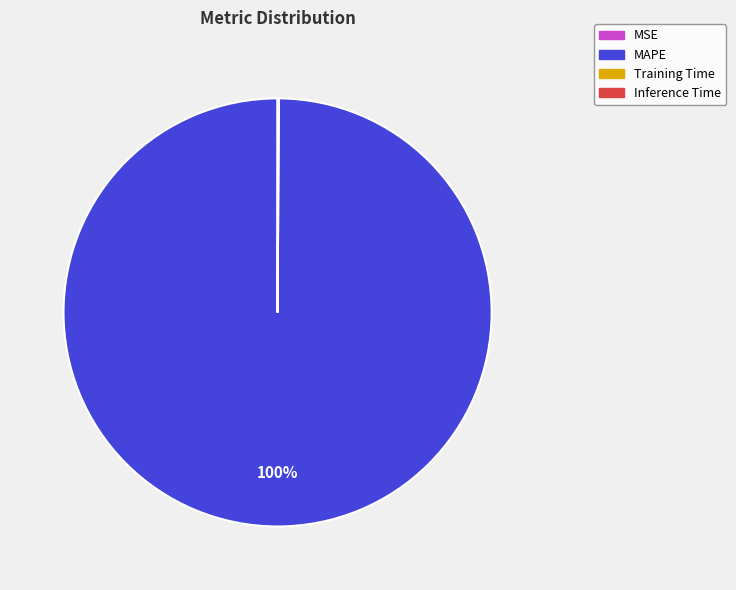

Does MAPE account for over 50% of the chart?

Yes